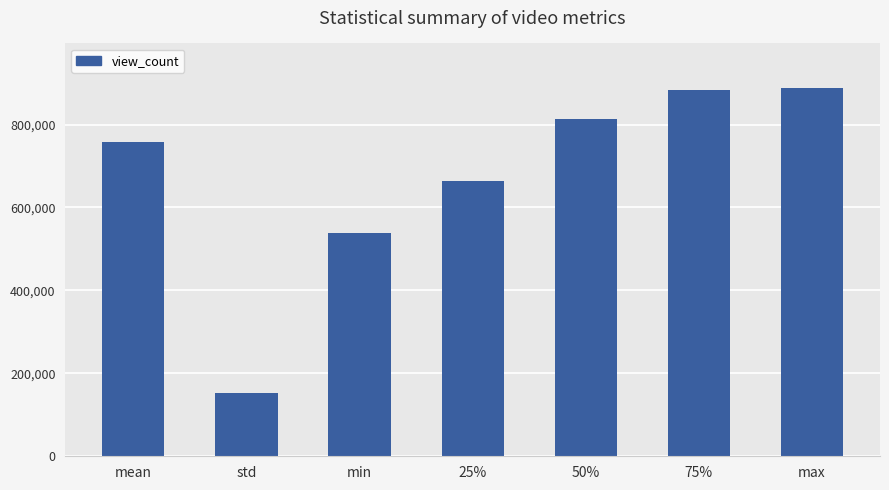

Which category has the lowest value across all series?

std